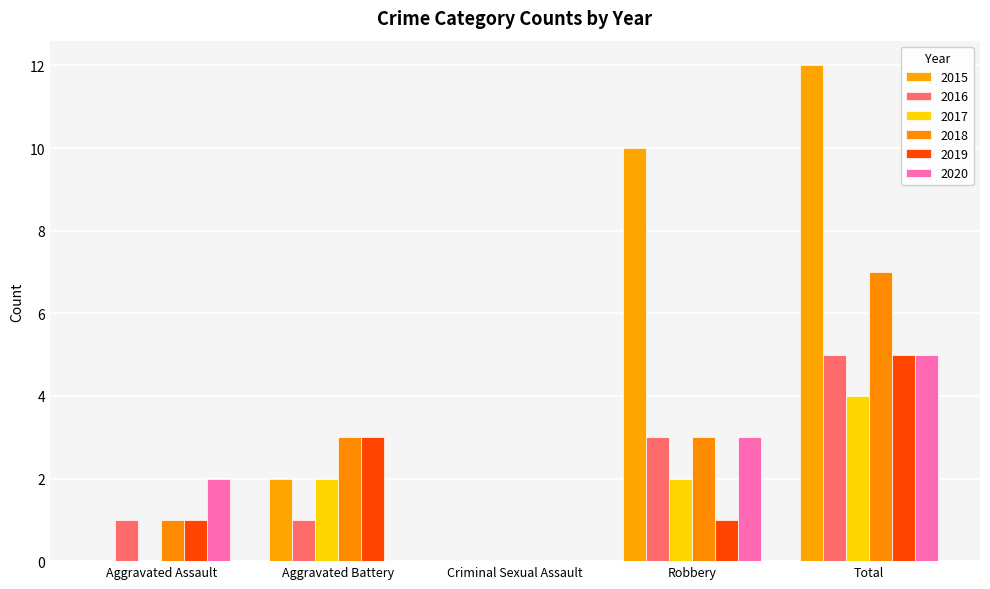

What is the maximum value for 2018?

7